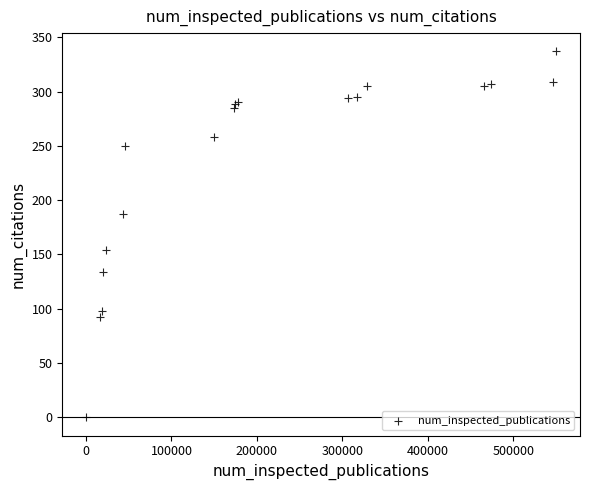

What Y value in the scatter plot is closest to 168?

154